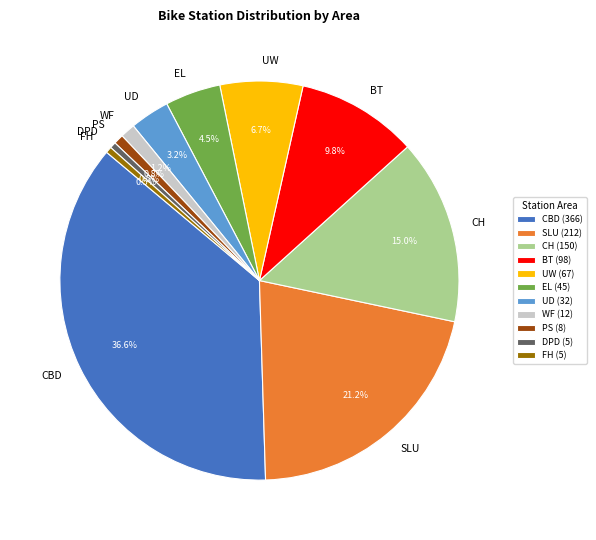

What percentage is NOT represented by UW?

93.3%